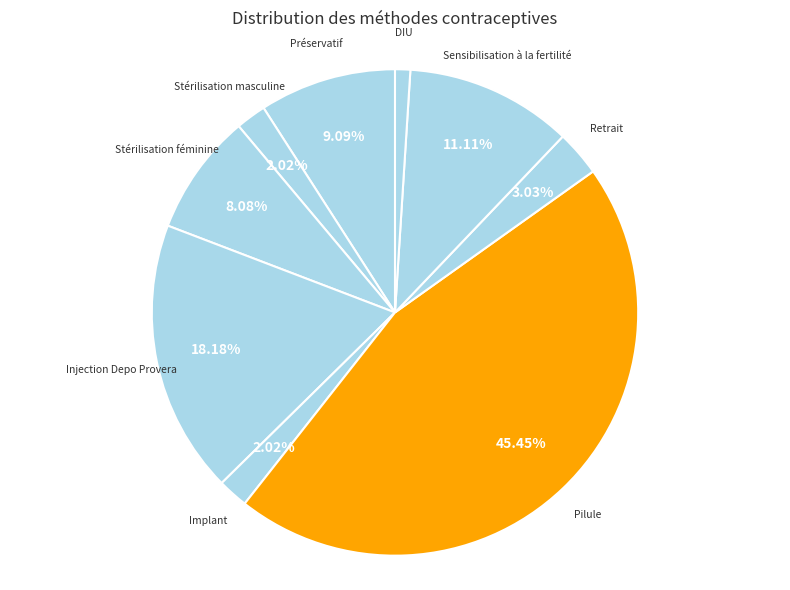

Is it true that Retrait is 11% of the pie?

False